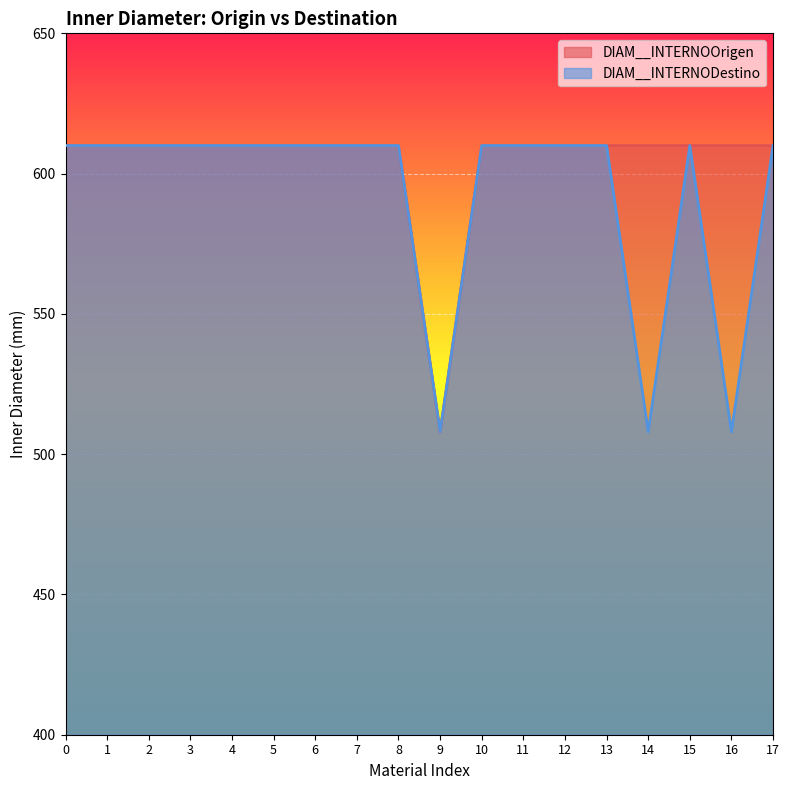

What is the value of the DIAM__INTERNODestino point at the 16th from the left?

610